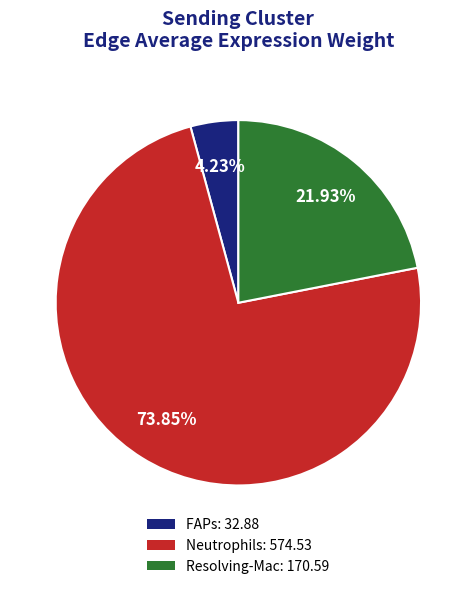

What is the ratio of the value at Resolving-Mac: 170.59 to the value at Neutrophils: 574.53?

0.3